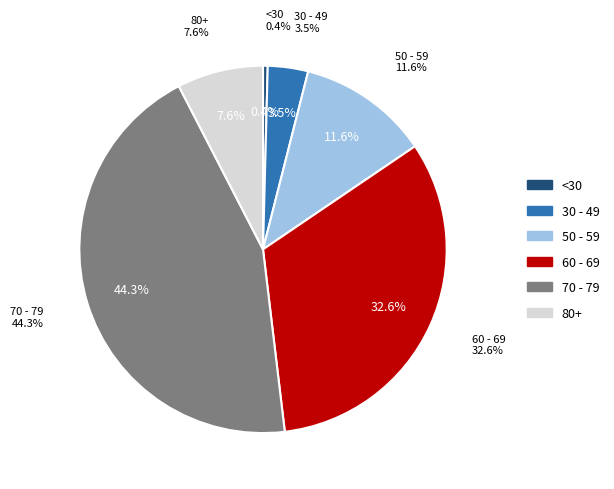

The 75 - 79 slice represents 25% of the pie. True or false?

False